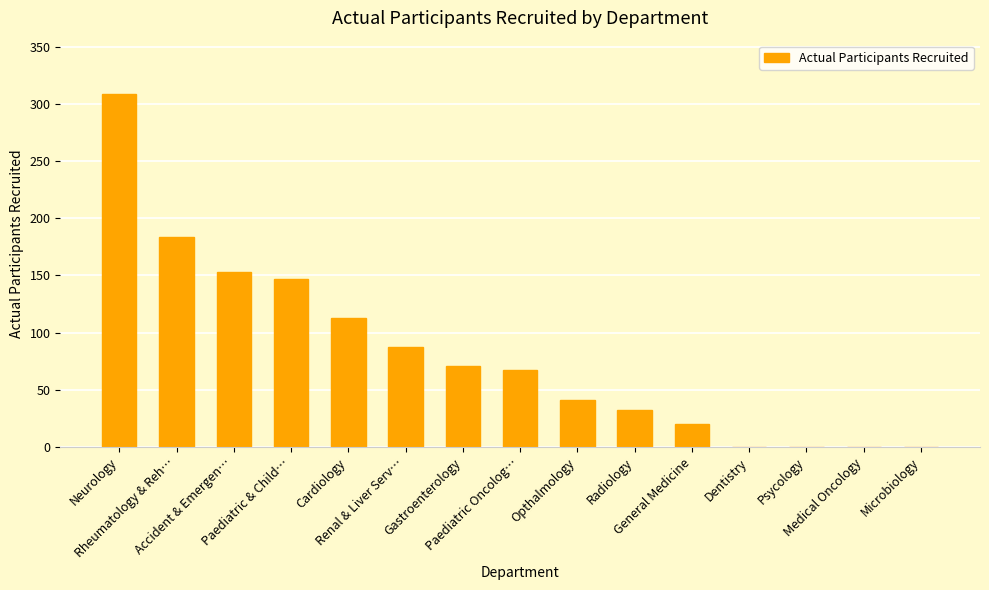

What is the maximum value shown in the chart?

309